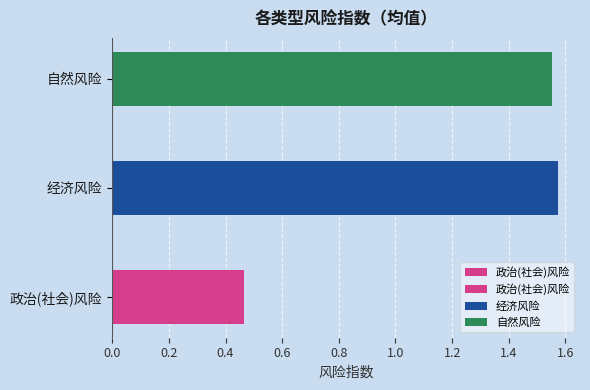

Are the bars horizontal?

Yes